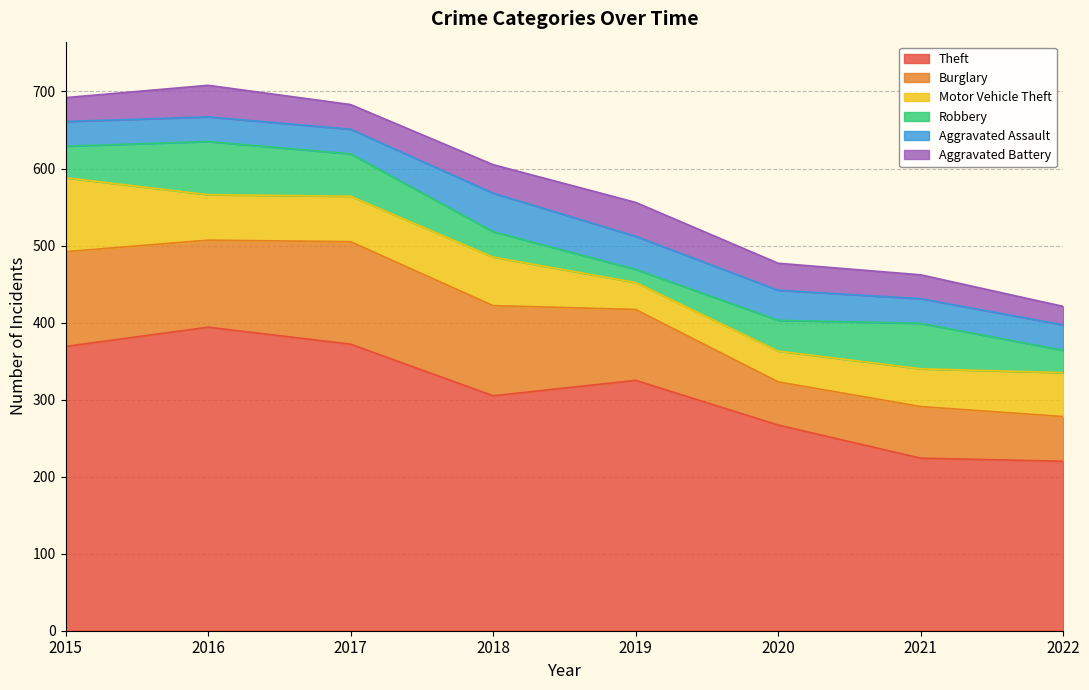

True or false: Theft and Aggravated Assault cross at least once.

False